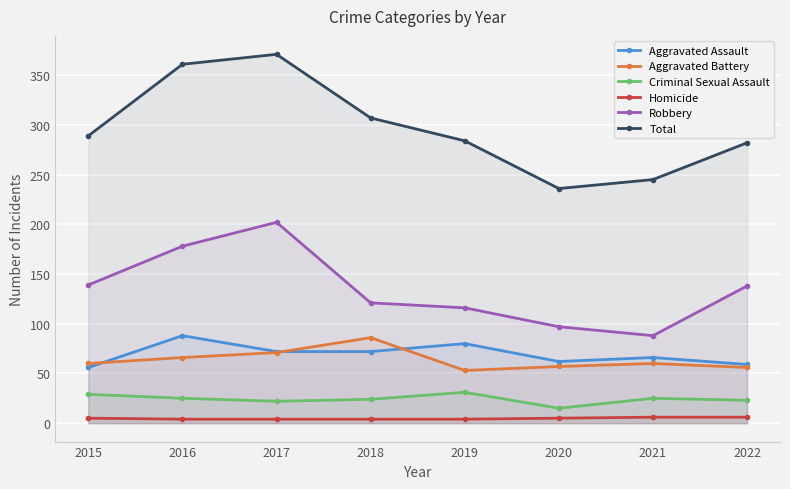

At which category is the sum across all series the highest?

2017